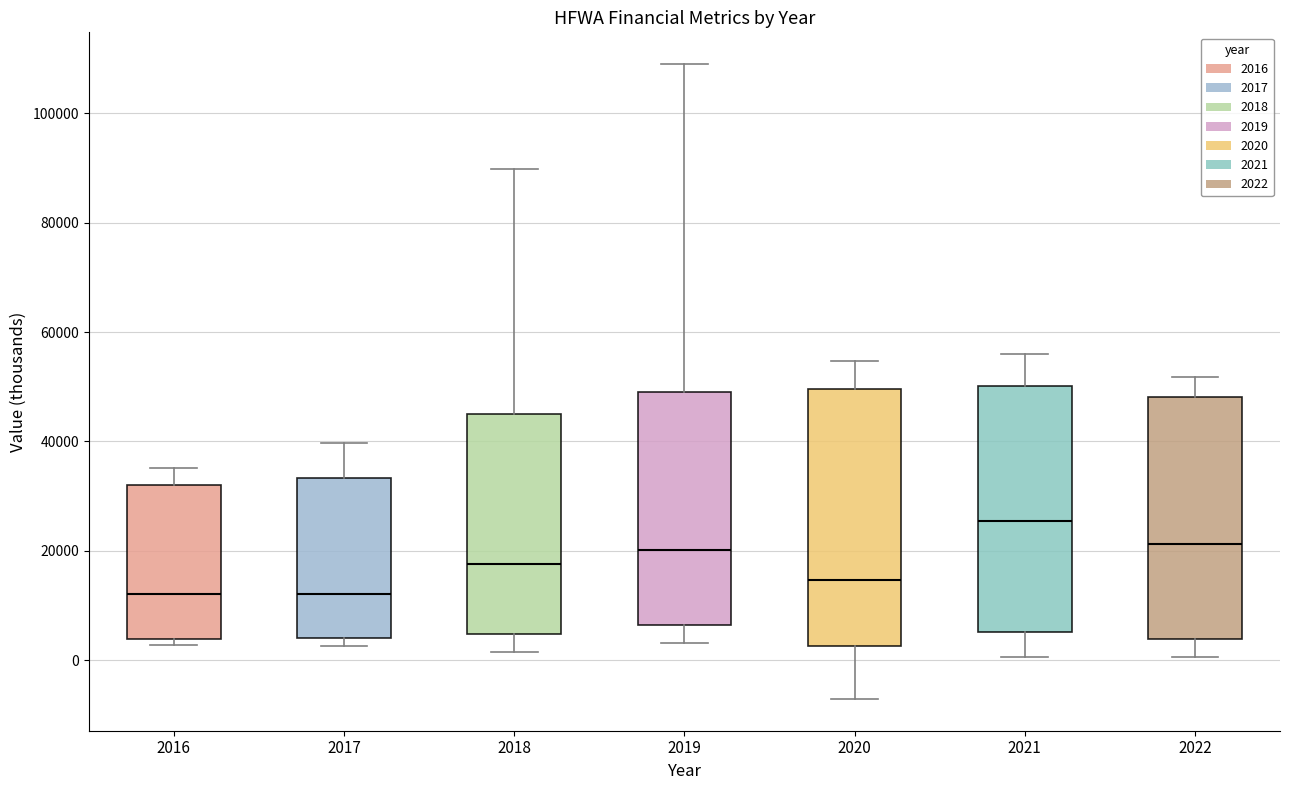

Where does the median line of the box at x = 2022 sit on the y-axis? The values are not printed on the chart, so give them approximately, as read against the axis.

22000